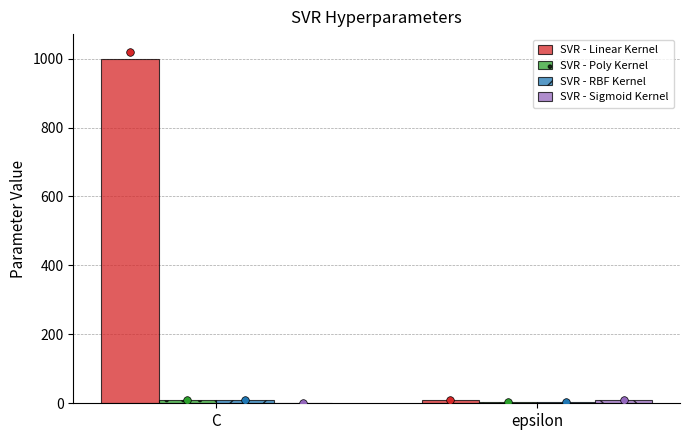

Which series reaches the minimum Y coordinate?

SVR - Sigmoid Kernel